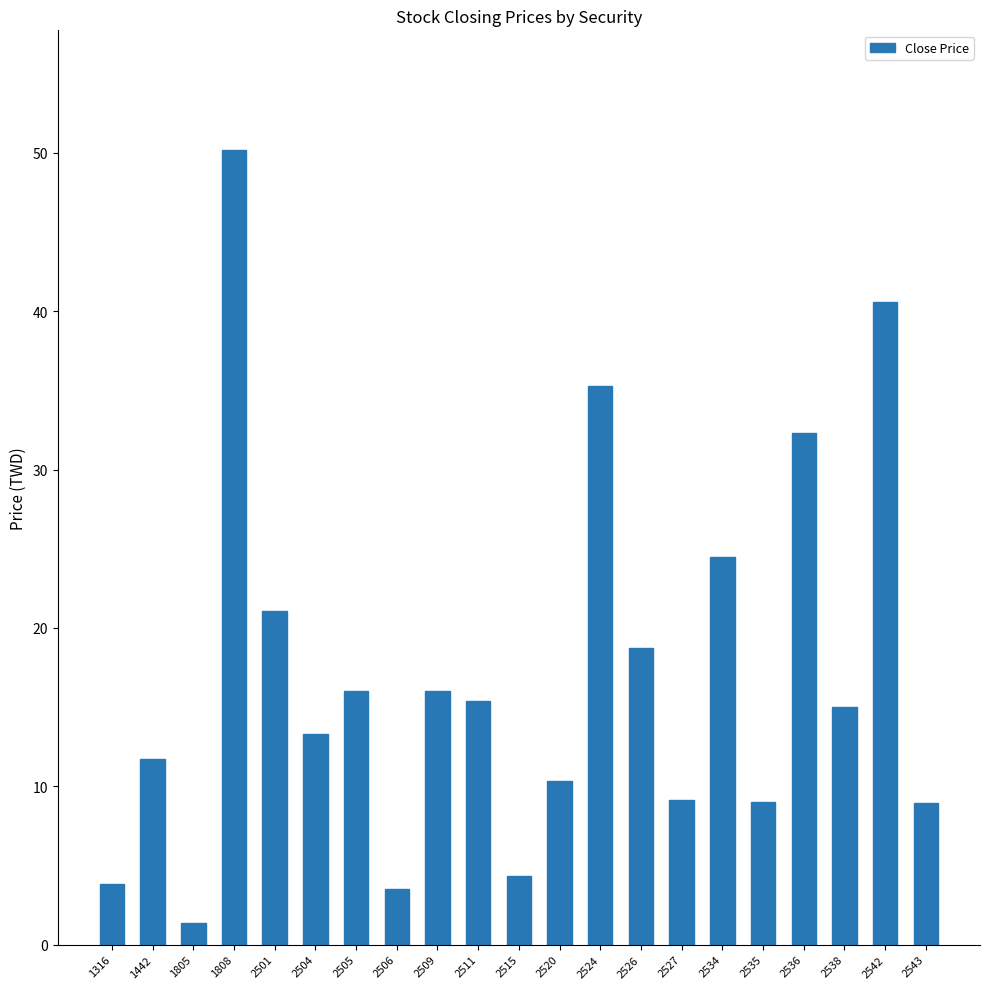

What is the change in value from 1808 to 2509?

-34.2